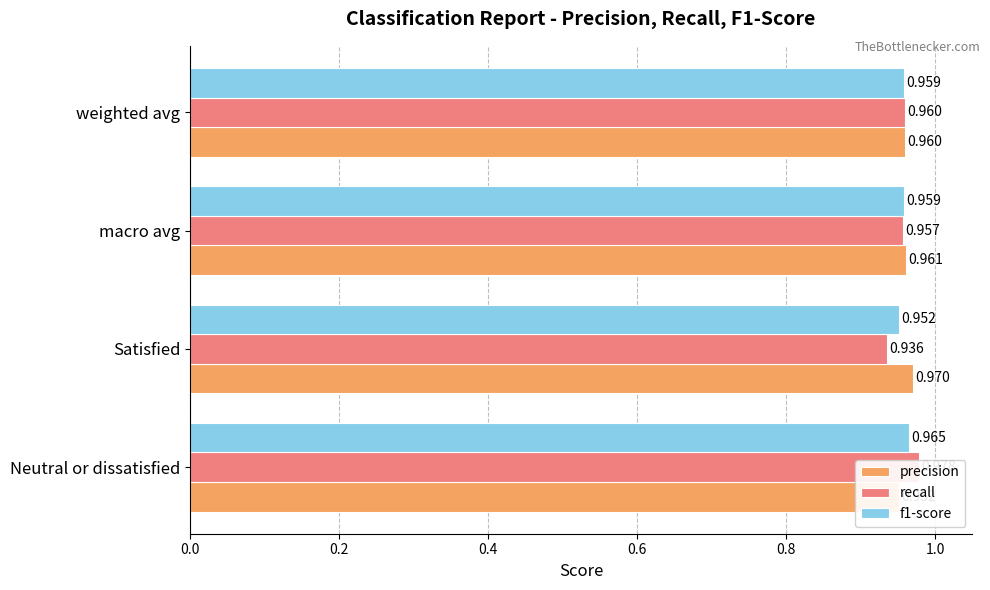

What is the value of the recall bar at the 4th from the left?

1.0